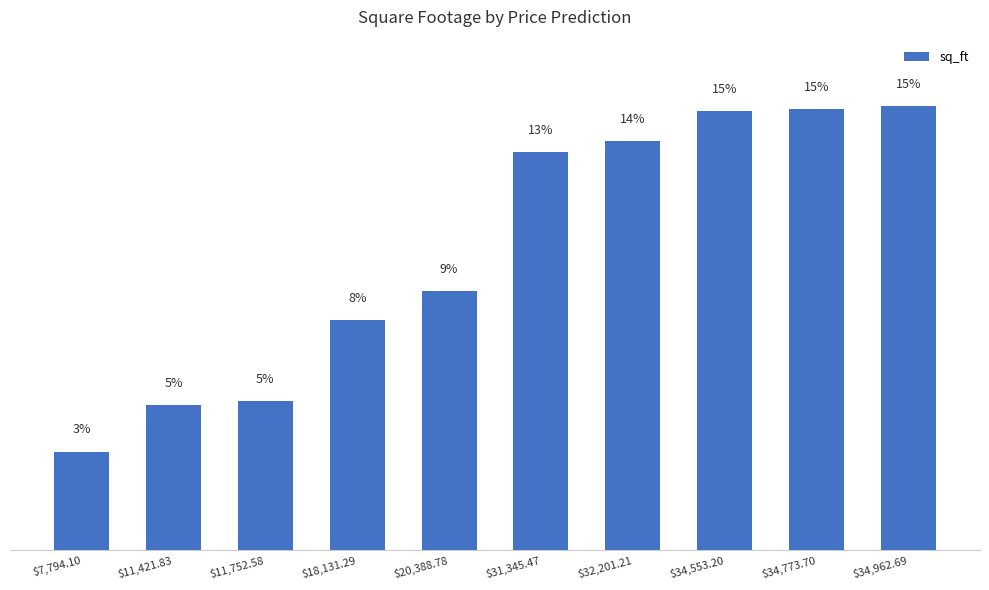

Are the bars horizontal?

No